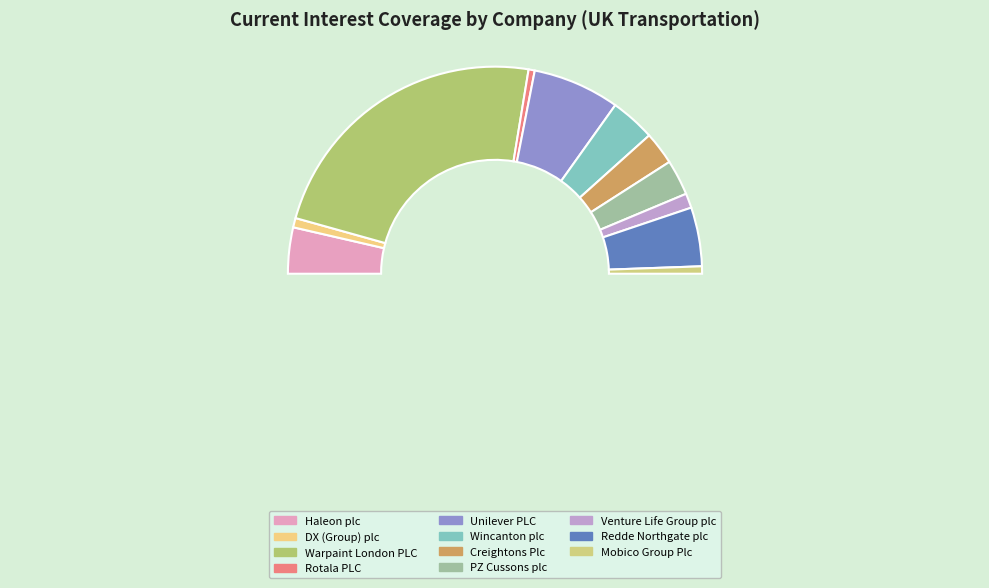

What is the total percentage of Redde Northgate plc and Rotala PLC?

10.2%